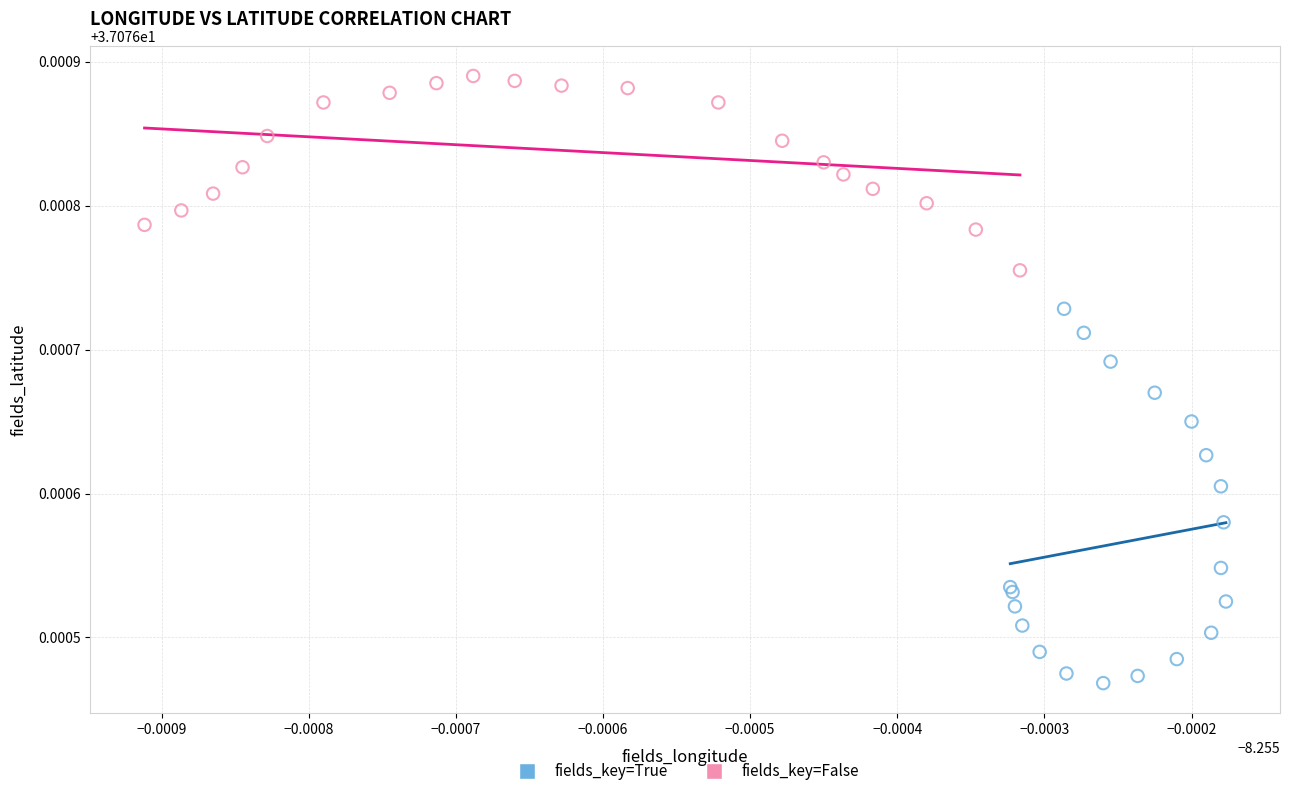

Which series reaches the minimum Y coordinate?

fields_key=True